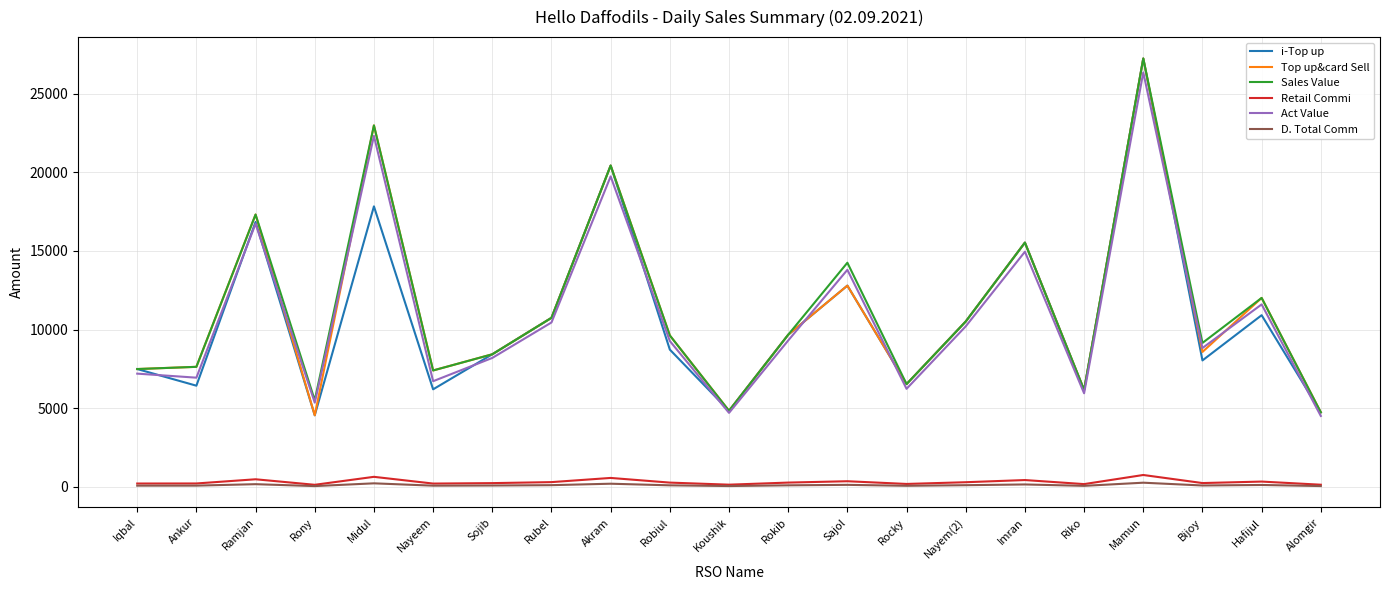

At which category is the sum across all series the highest?

Mamun